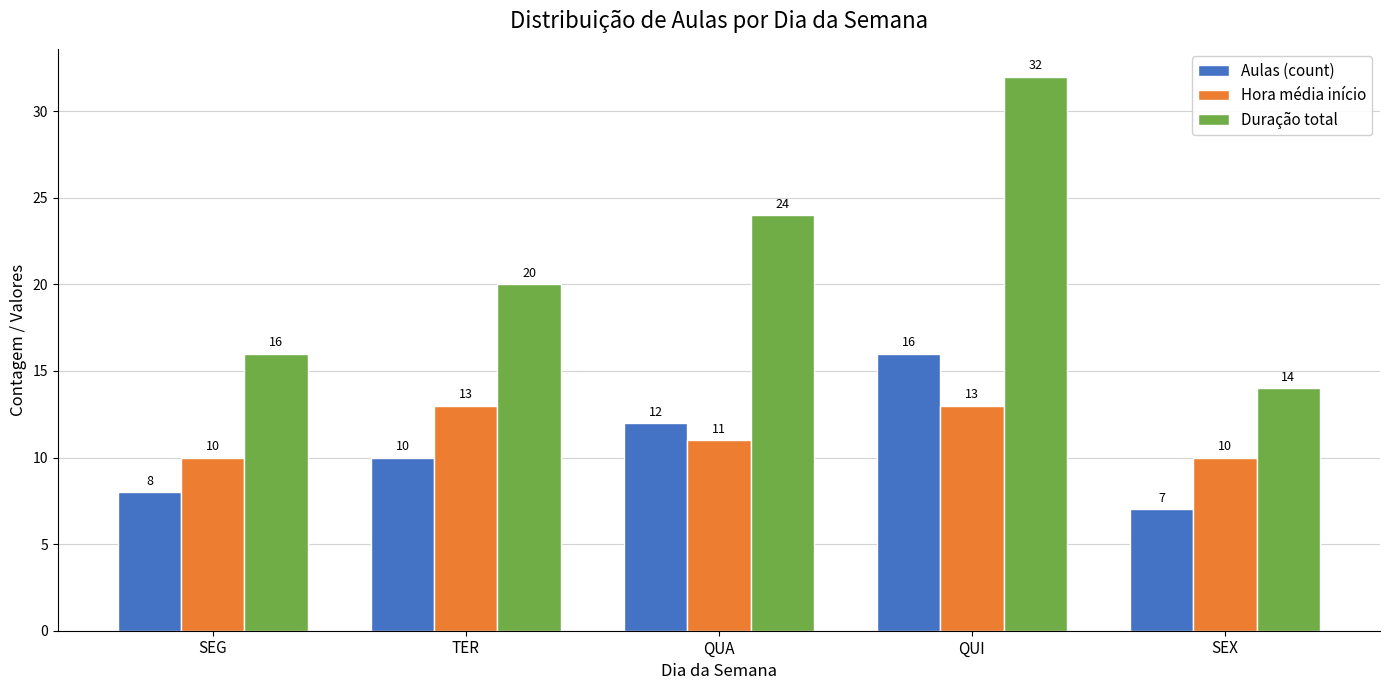

Which series has the widest spread of values?

Duração total